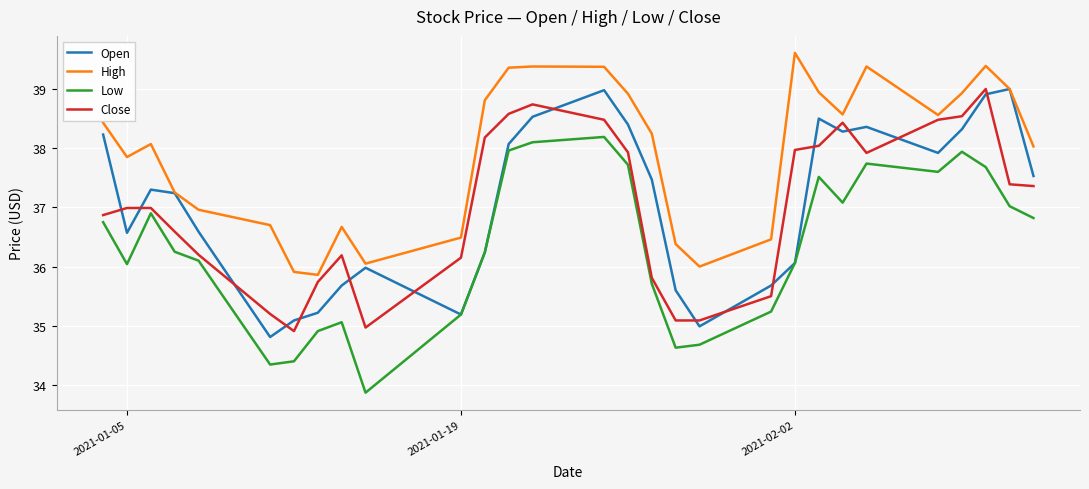

Which series has the largest total across all categories?

High